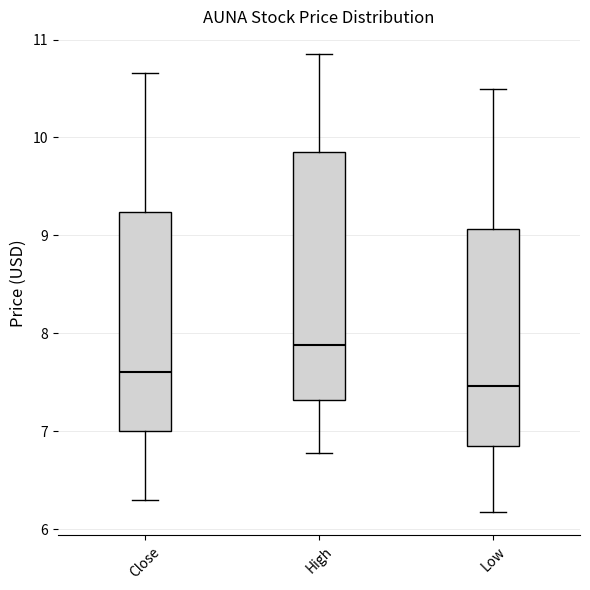

Where does the lower whisker of the box for Low end on the y-axis? The values are not printed on the chart, so give them approximately, as read against the axis.

6.2